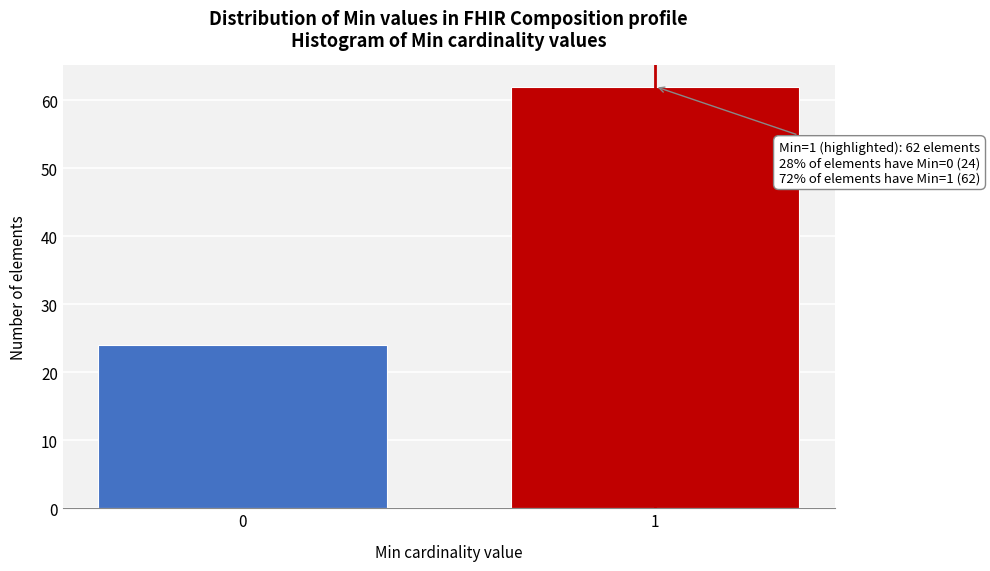

Reading left to right, transcribe all the data shown in this chart.

24	62